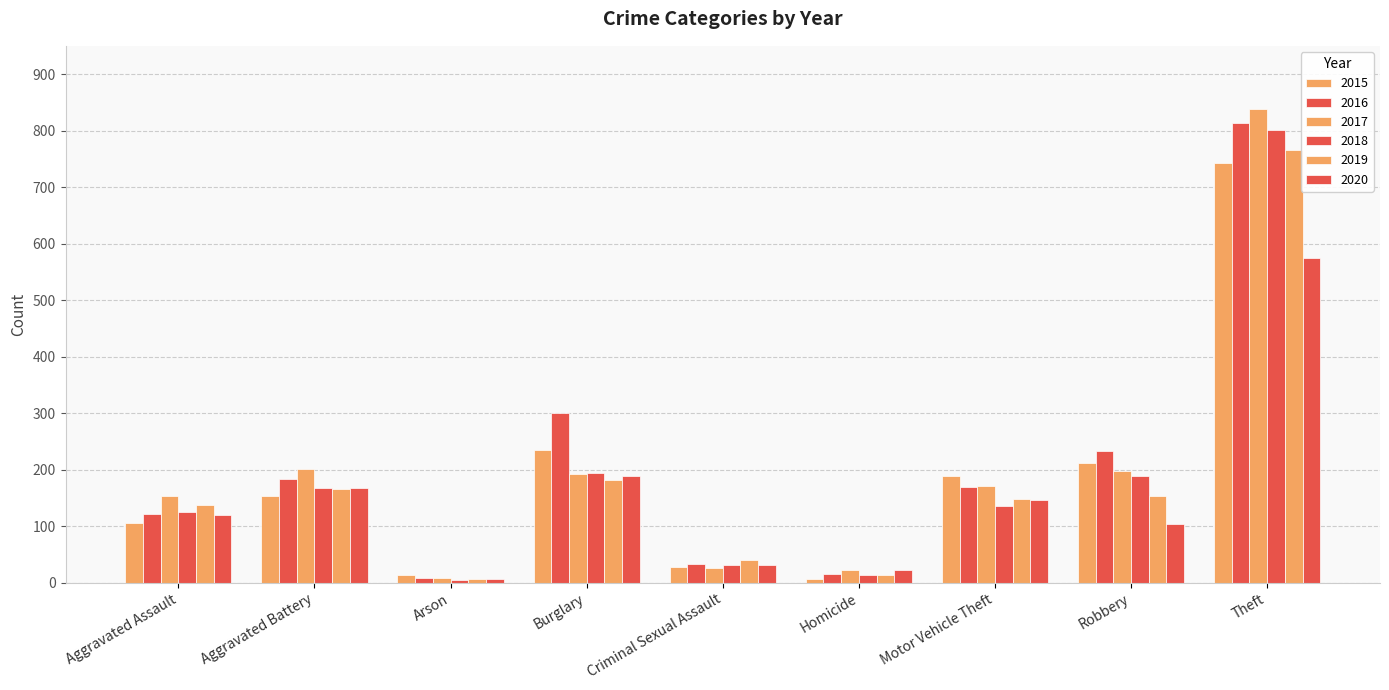

Rank the categories by 2019 value from highest to lowest.

Theft, Burglary, Aggravated Battery, Robbery, Motor Vehicle Theft, Aggravated Assault, Criminal Sexual Assault, Homicide, Arson